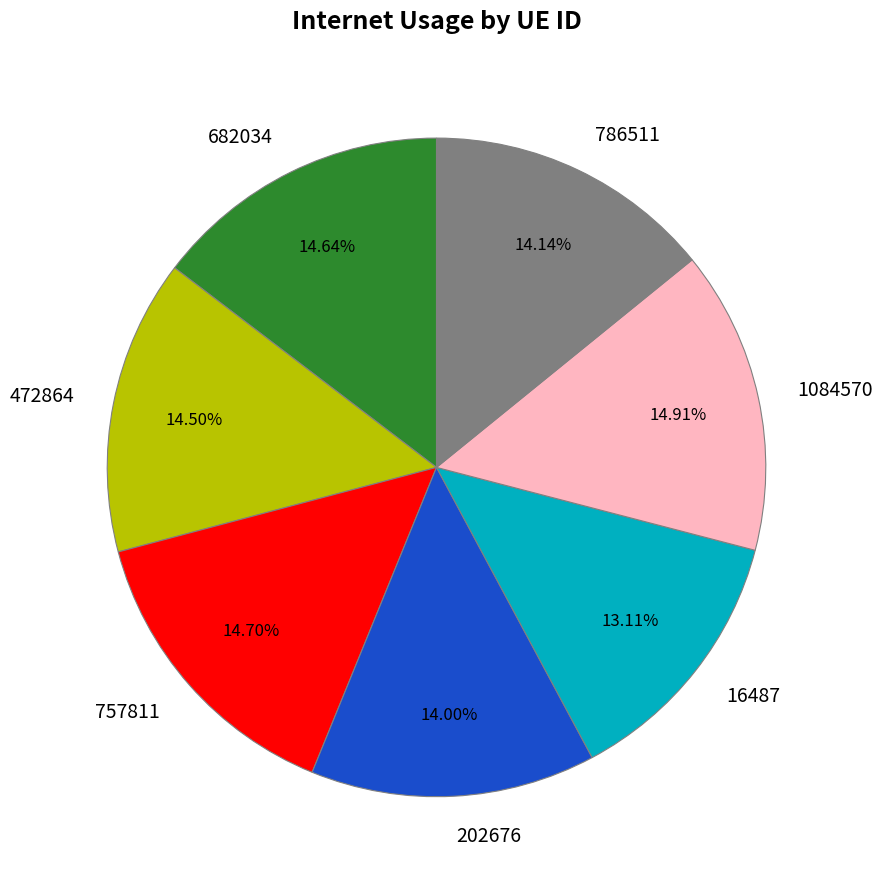

To the nearest percent, what portion does 1084570 represent?

15%